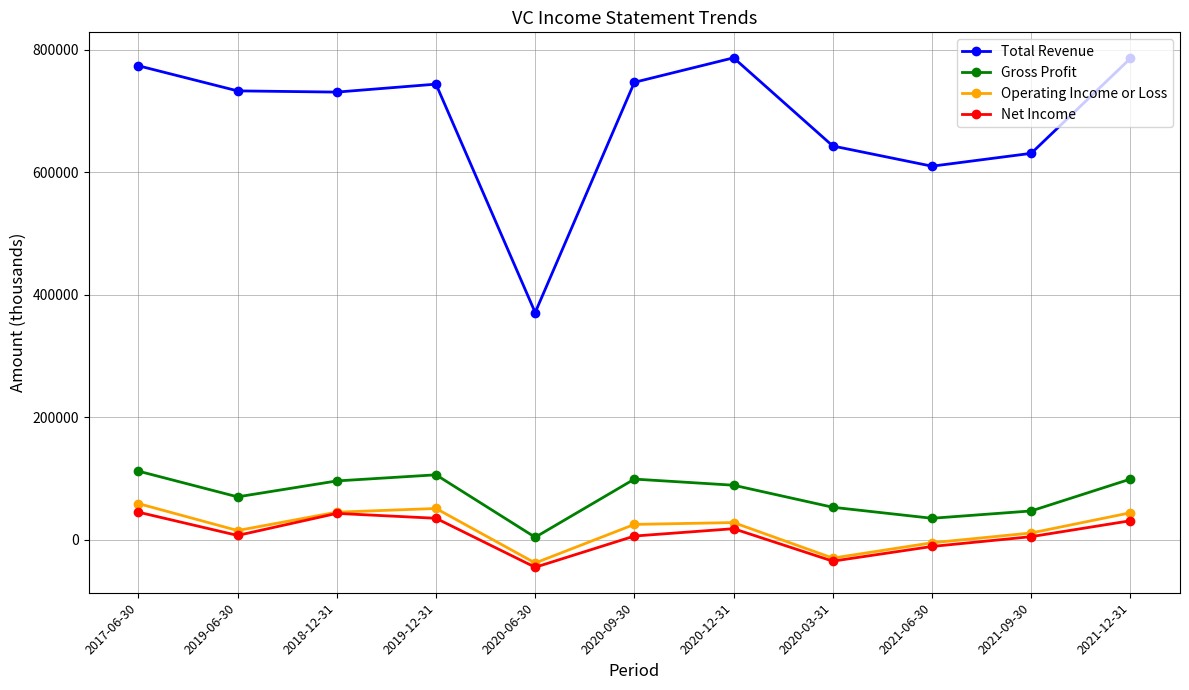

Which series has the largest range (max minus min)?

Total Revenue